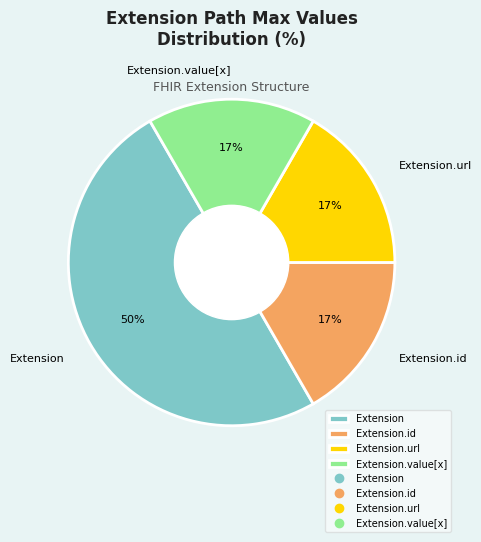

Is the sum of Extension.value[x] and Extension.id greater than half?

No